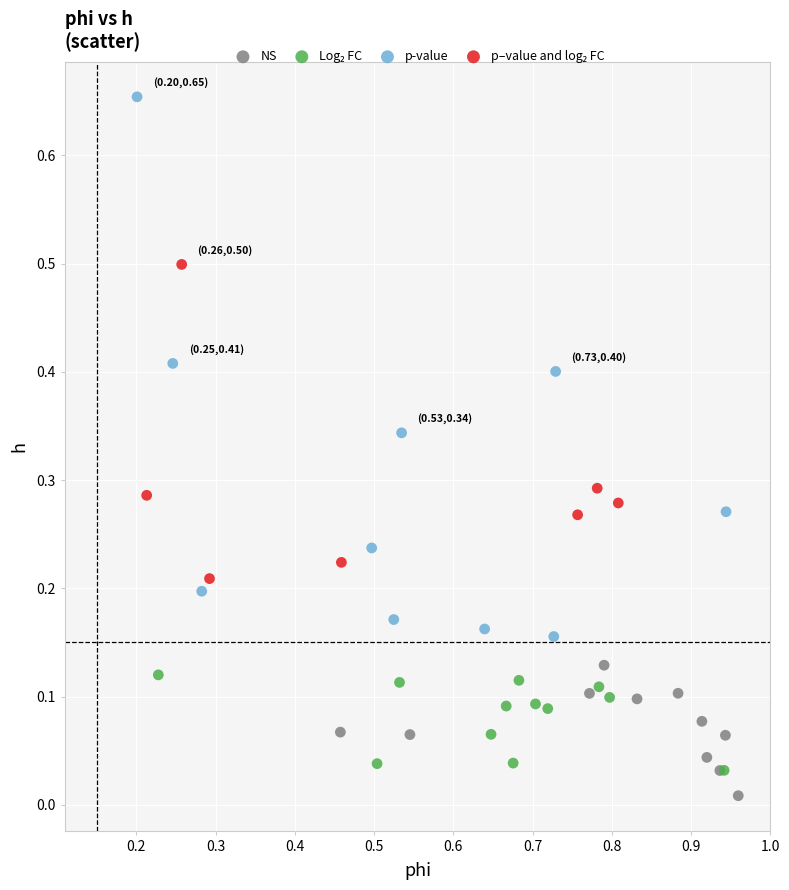

Which series reaches the minimum Y coordinate?

NS